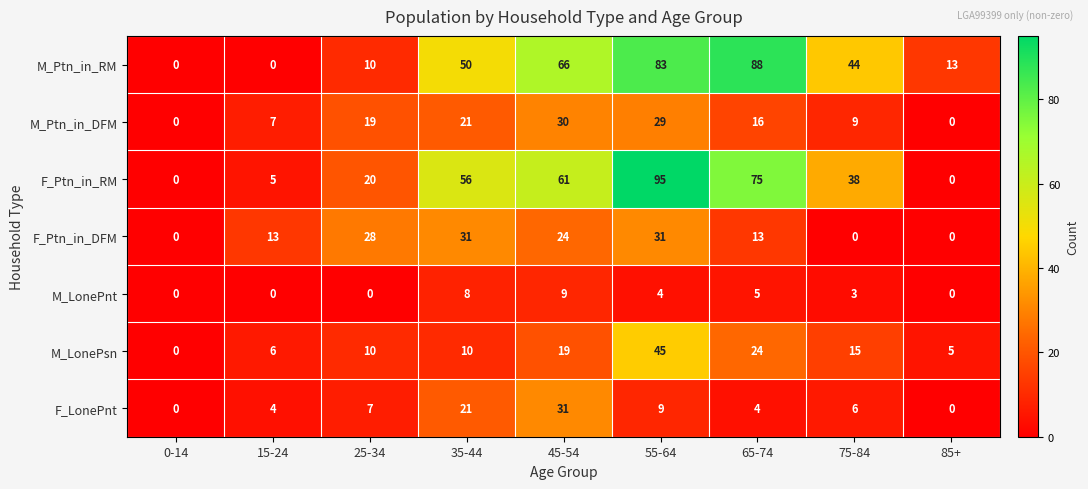

At which label does F_Ptn_in_RM reach its peak?

55-64